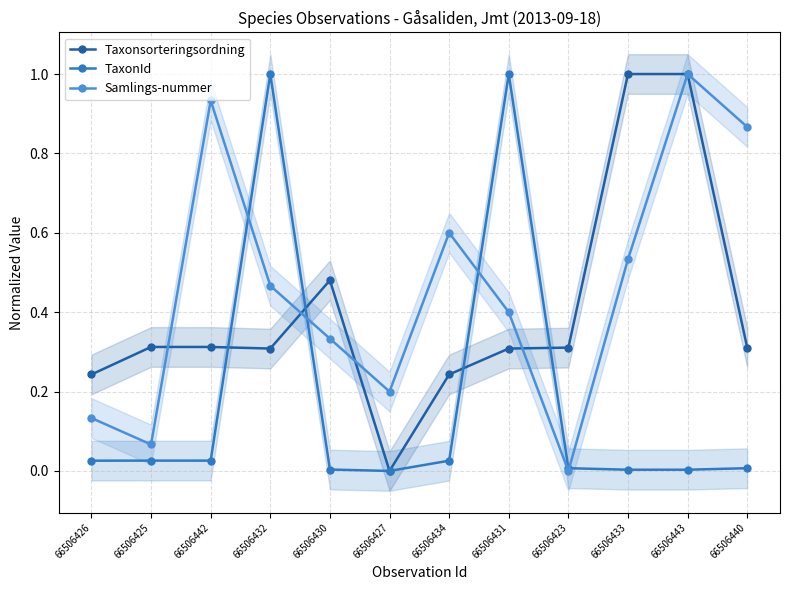

What are all the series names shown in the legend?

Taxonsorteringsordning, TaxonId, Samlings-nummer